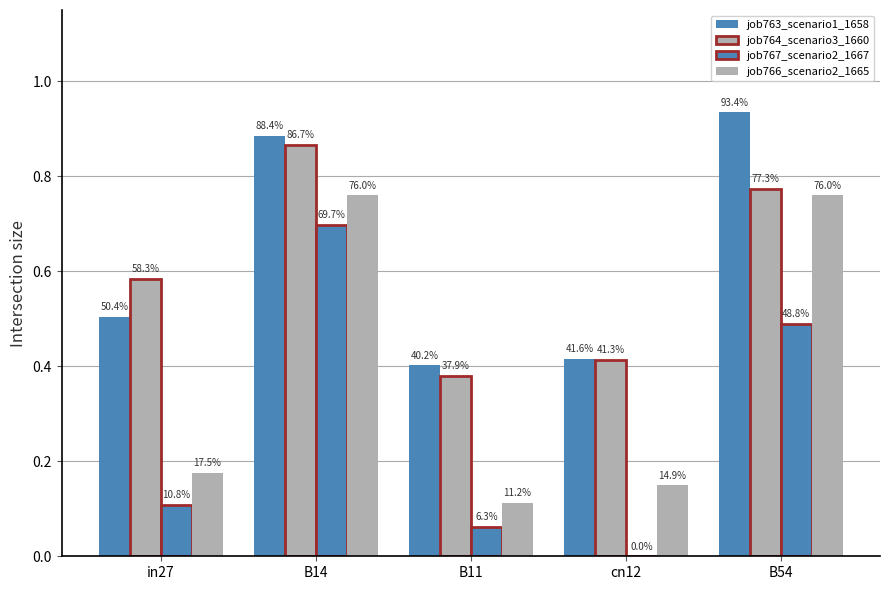

Between B11 and B54, which is larger?

B54